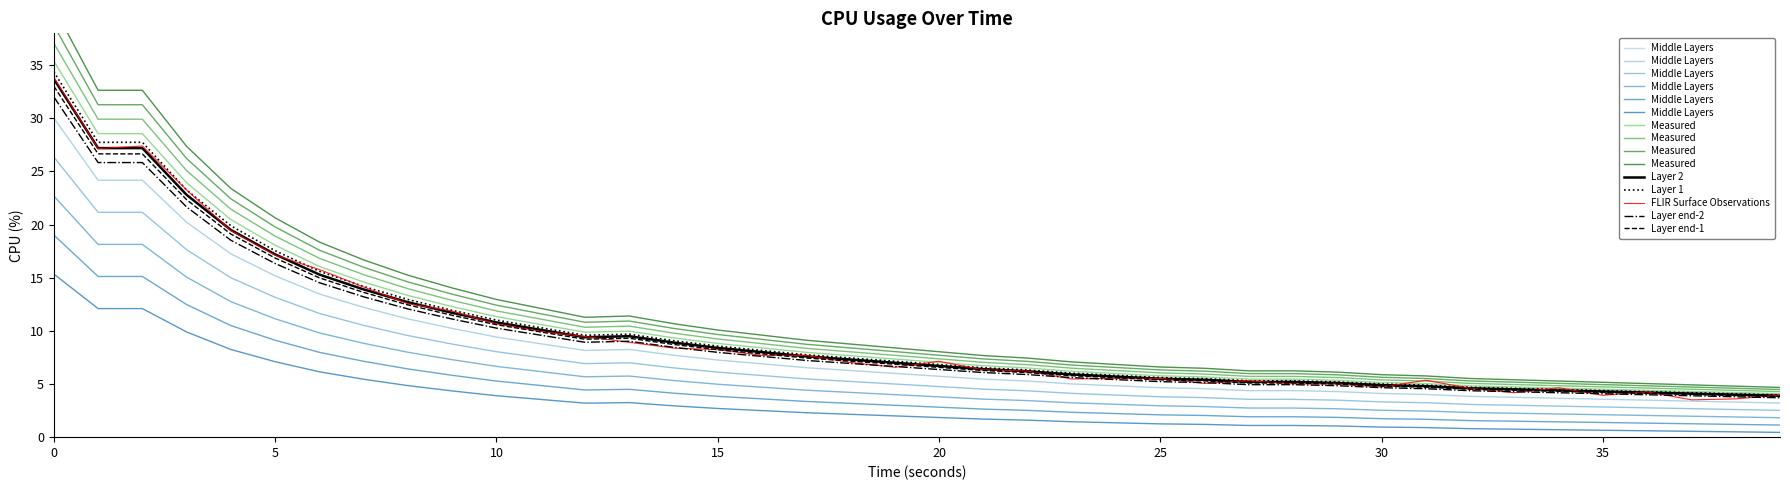

What is the label of the 33rd point from the left?

32